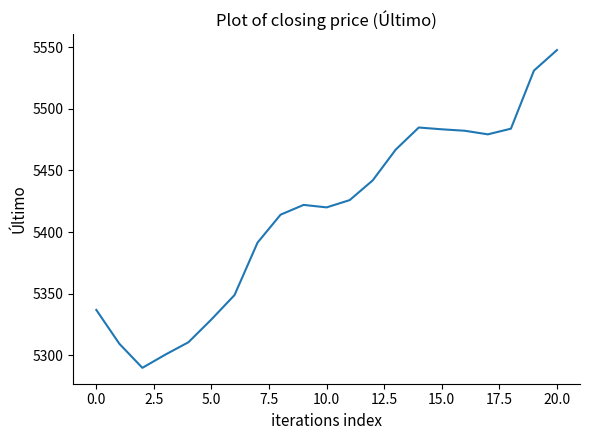

What is the maximum value shown in the chart?

5547.6